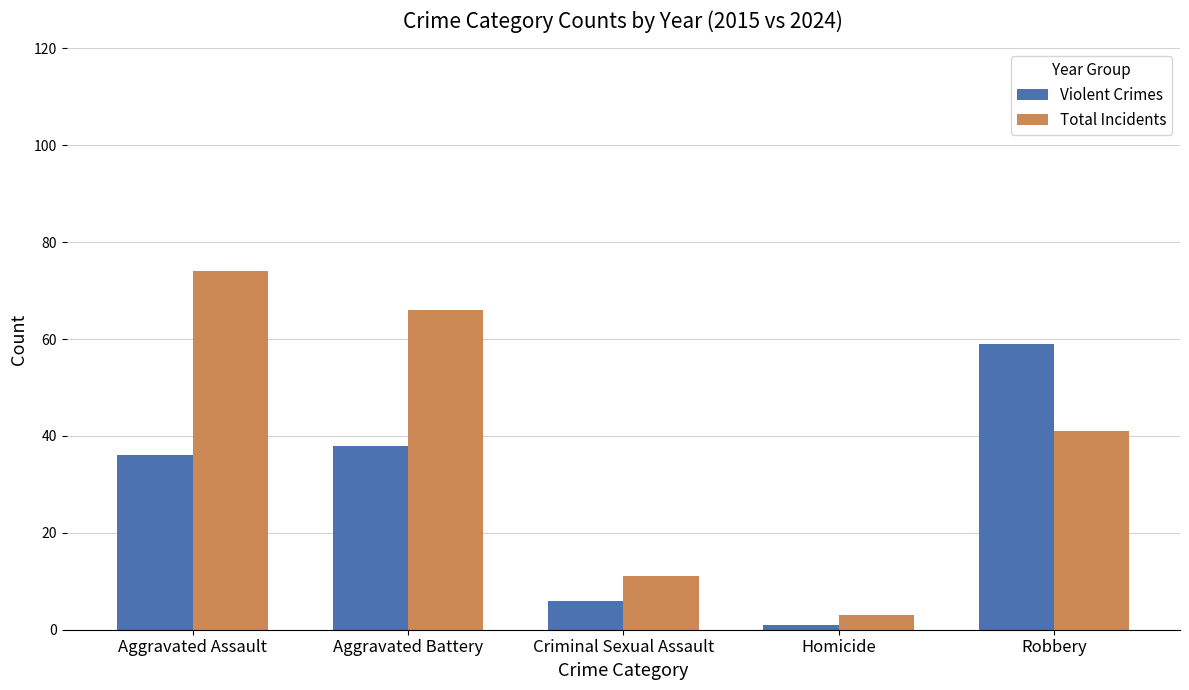

Rank the series by their maximum value, from lowest to highest.

Violent Crimes, Total Incidents